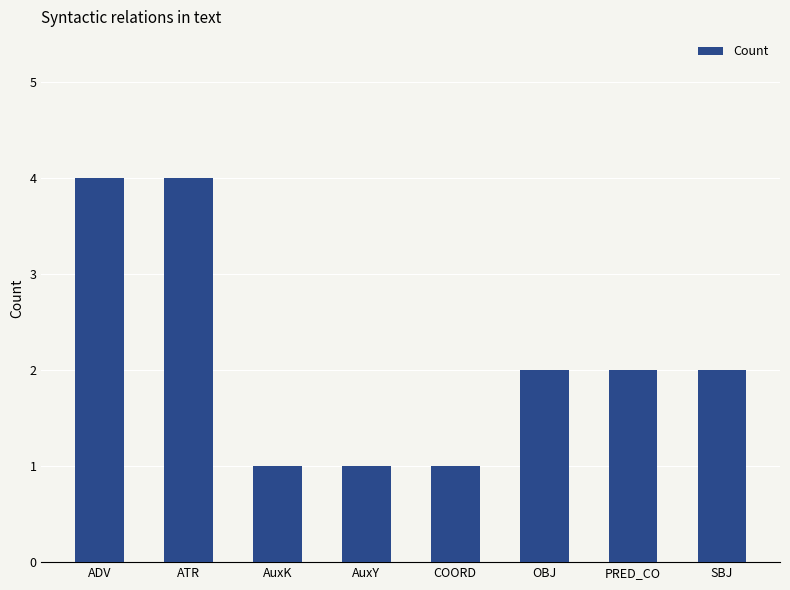

How many distinct data groups are displayed?

1